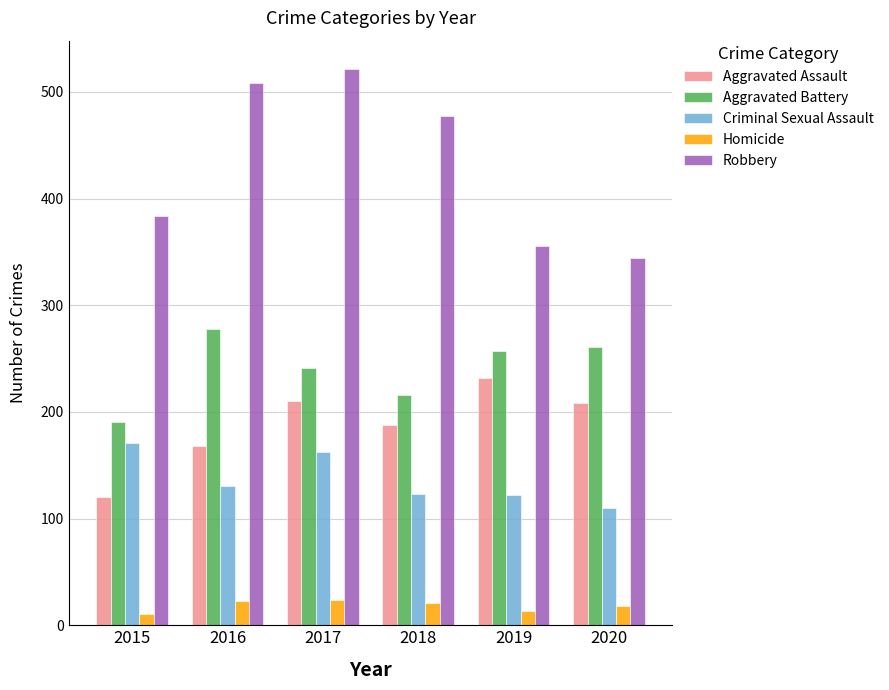

Which series has the widest spread of values?

Robbery